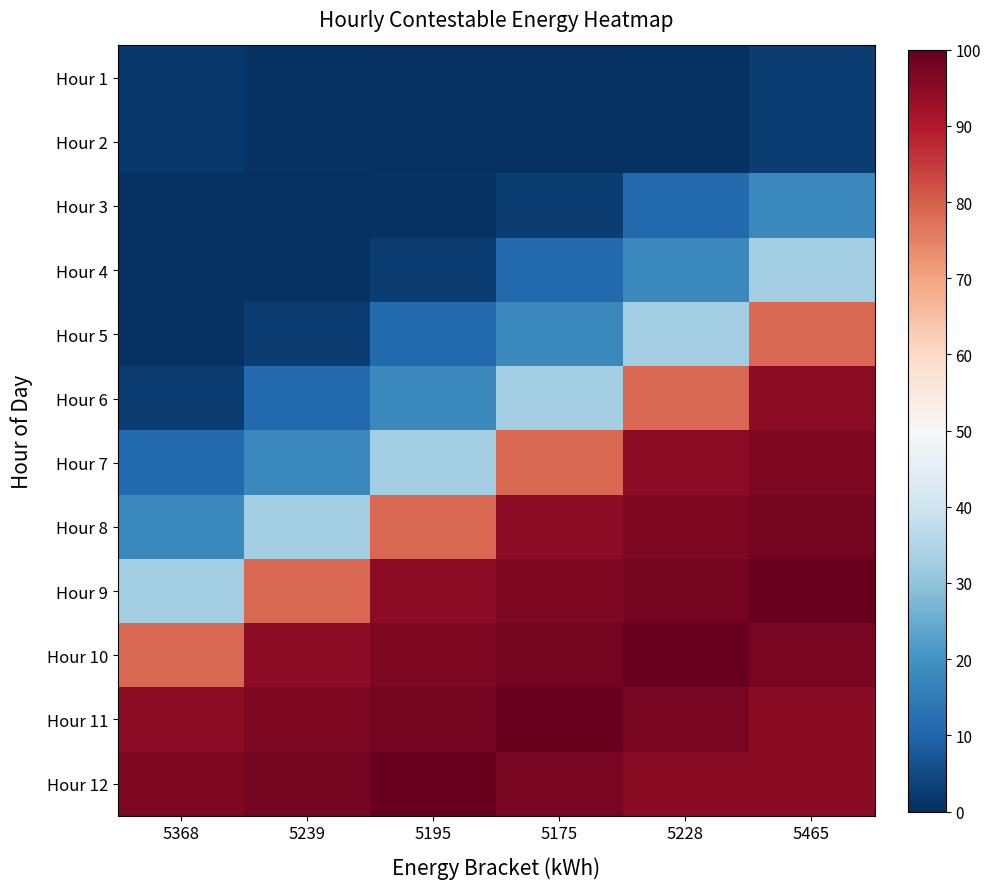

Reading left to right, extract all data points from this chart.

Hour 1: 5368=1.6	5239=0.5	5195=0.2	5175=0.0	5228=0.5	5465=2.5
Hour 2: 5368=1.6	5239=0.5	5195=0.2	5175=0.0	5228=0.5	5465=2.5
Hour 3: 5368=0.2	5239=0.0	5195=0.5	5175=2.5	5228=11.1	5465=17.9
Hour 4: 5368=0.0	5239=0.5	5195=2.5	5175=11.1	5228=17.9	5465=32.6
Hour 5: 5368=0.5	5239=2.5	5195=11.1	5175=17.9	5228=32.6	5465=78.8
Hour 6: 5368=2.5	5239=11.1	5195=17.9	5175=32.6	5228=78.8	5465=94.8
Hour 7: 5368=11.1	5239=17.9	5195=32.6	5175=78.8	5228=94.8	5465=96.5
Hour 8: 5368=17.9	5239=32.6	5195=78.8	5175=94.8	5228=96.5	5465=98.0
Hour 9: 5368=32.6	5239=78.8	5195=94.8	5175=96.5	5228=98.0	5465=100.0
Hour 10: 5368=78.8	5239=94.8	5195=96.5	5175=98.0	5228=100.0	5465=97.6
Hour 11: 5368=94.8	5239=96.5	5195=98.0	5175=100.0	5228=97.6	5465=95.2
Hour 12: 5368=96.5	5239=98.0	5195=100.0	5175=97.6	5228=95.2	5465=95.2